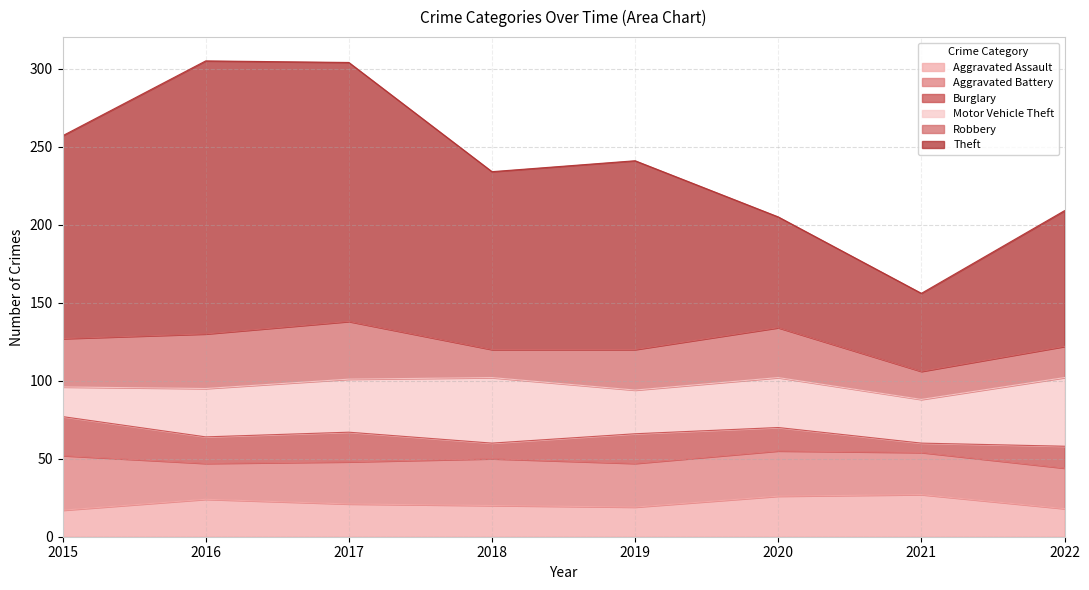

True or false: Aggravated Assault and Theft cross at least once.

False